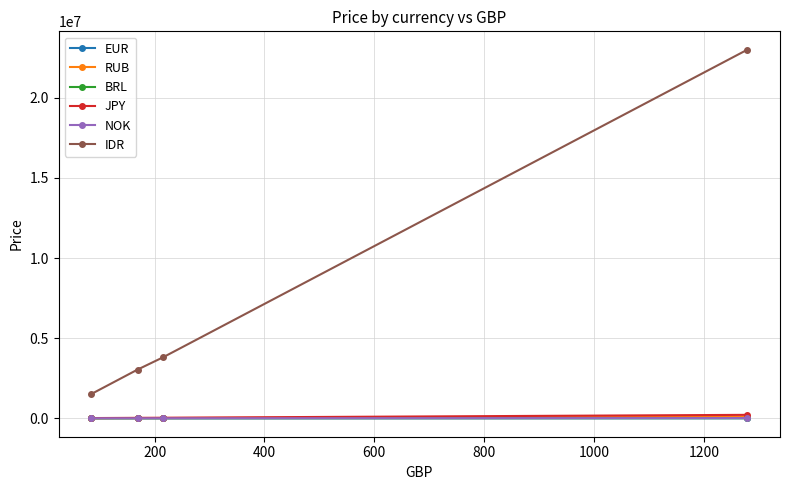

Which series has the largest total across all categories?

IDR